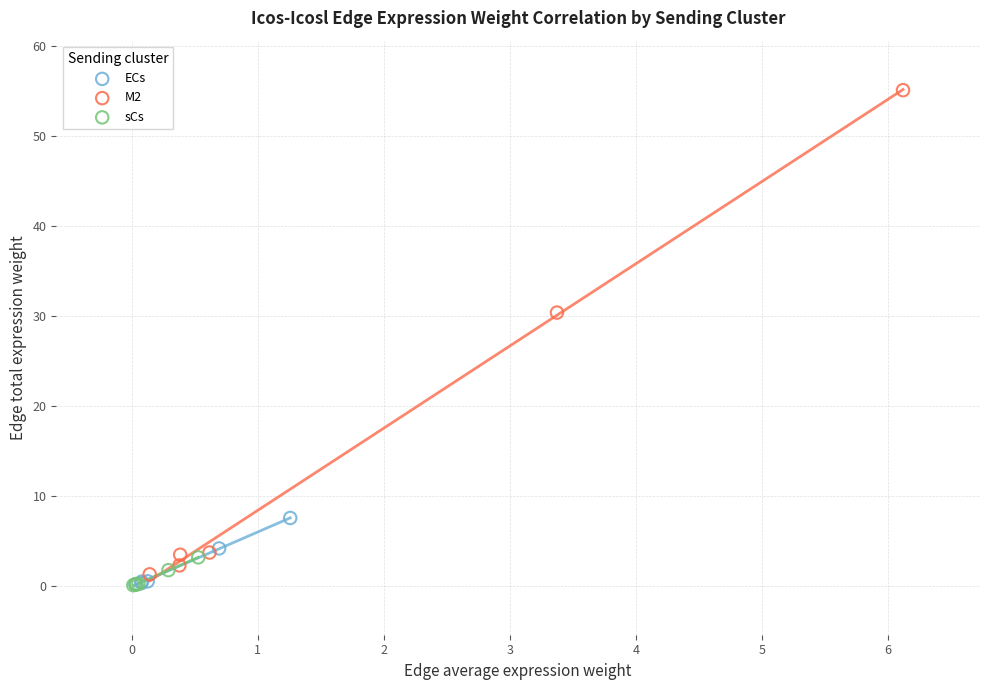

Which series has the largest Y range (max minus min)?

M2